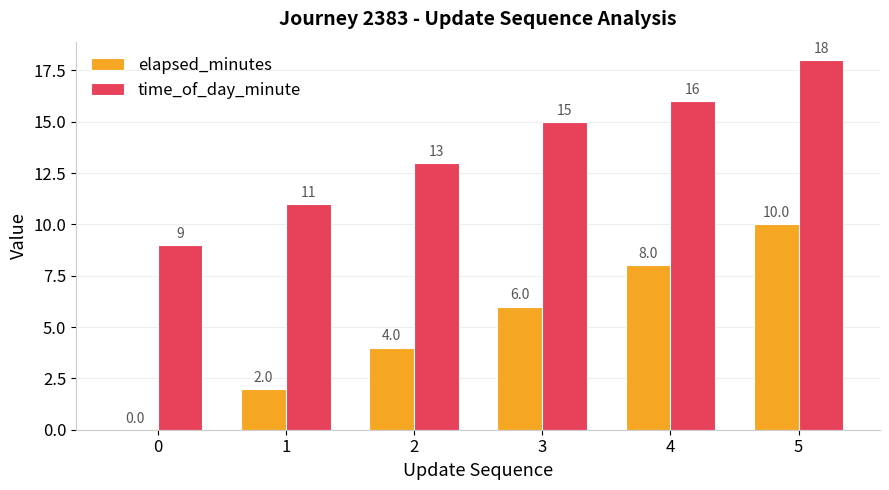

Reading left to right, list all the values displayed in this chart.

elapsed_minutes: 0	2	4	6	8	10
time_of_day_minute: 9	11	13	15	16	18